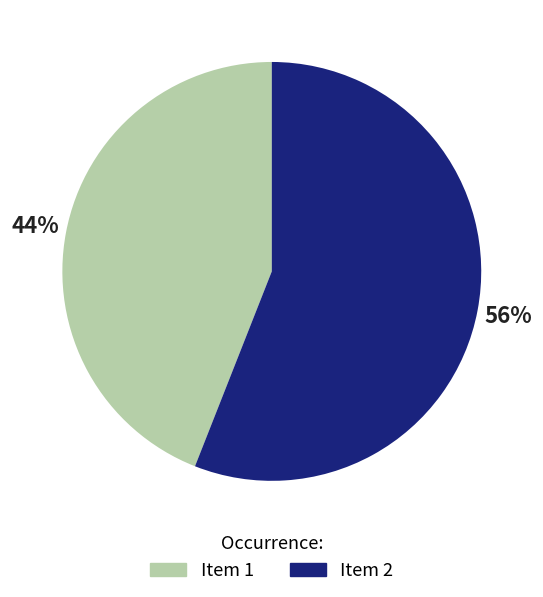

Combined, do Item 1 and Item 2 account for over 50%?

Yes